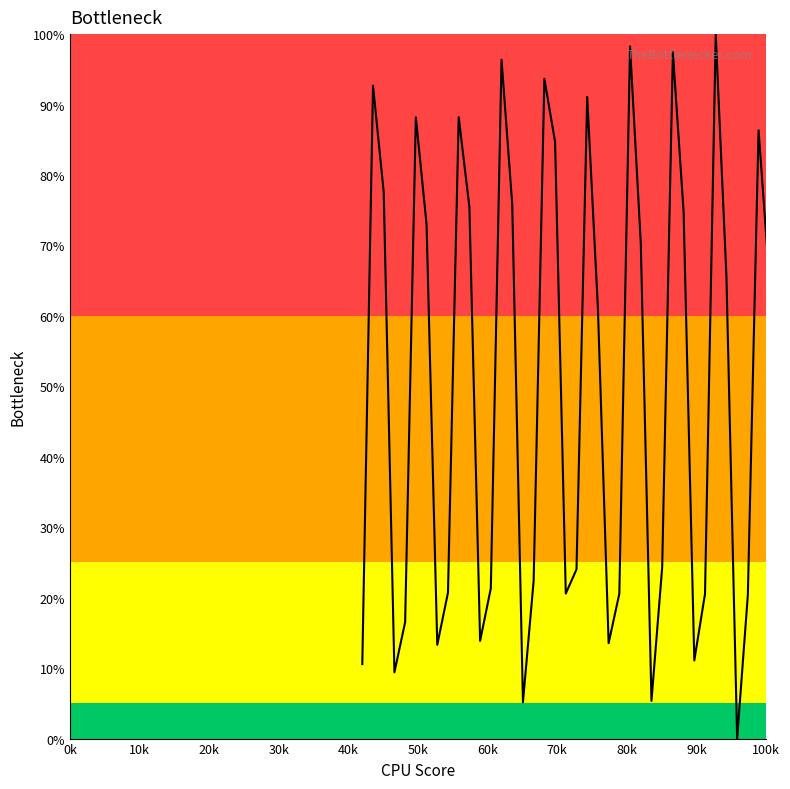

Is this an area chart (filled region under the line)?

Yes